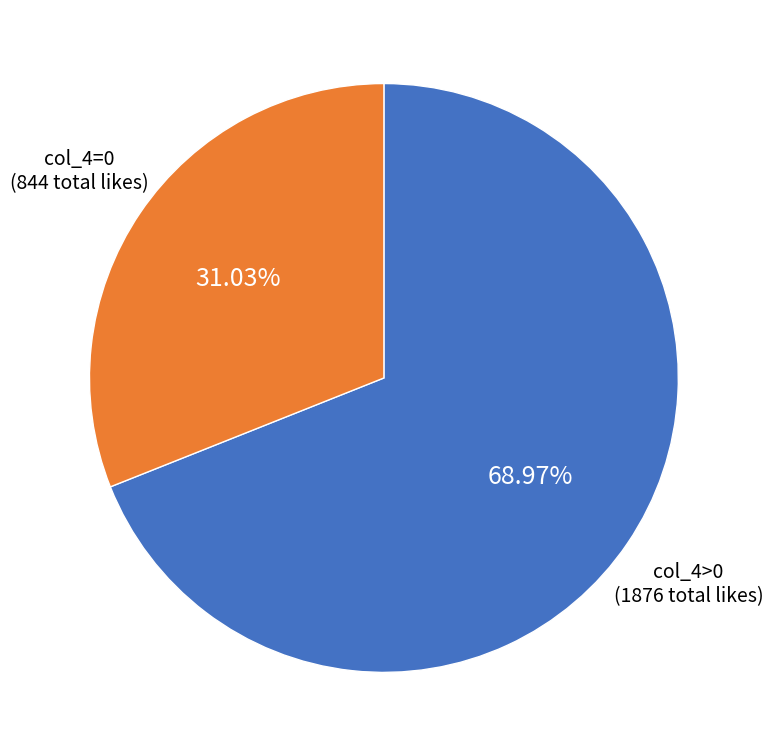

Is the sum of col_4>0 (1876 total likes) and col_4=0 (844 total likes) greater than half?

Yes